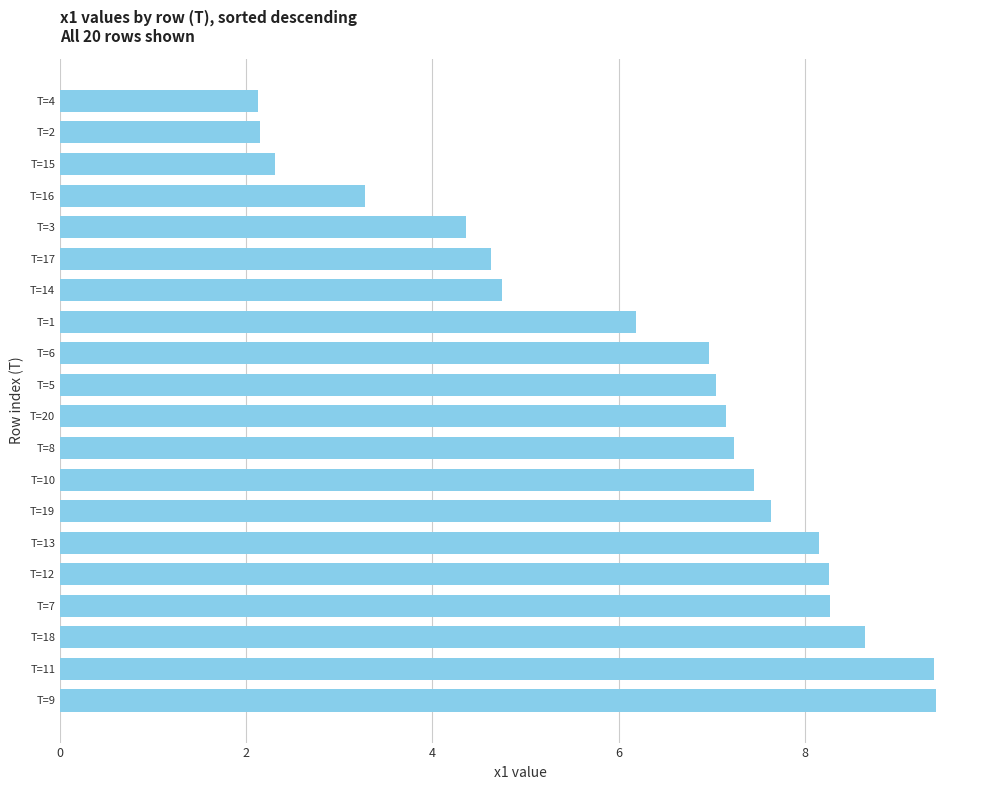

Reading bottom to top, extract all data points from this chart.

9.4	9.4	8.7	8.3	8.3	8.2	7.6	7.5	7.2	7.2	7.0	7.0	6.2	4.8	4.6	4.4	3.3	2.3	2.1	2.1